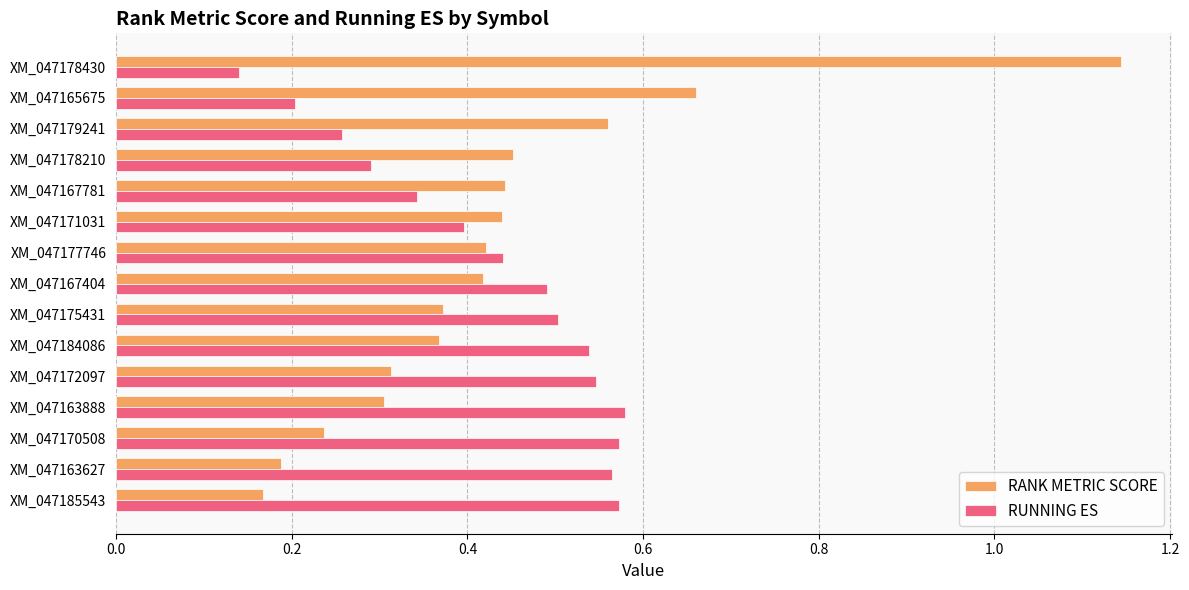

Which category has the highest value in the RANK METRIC SCORE series?

XM_047178430